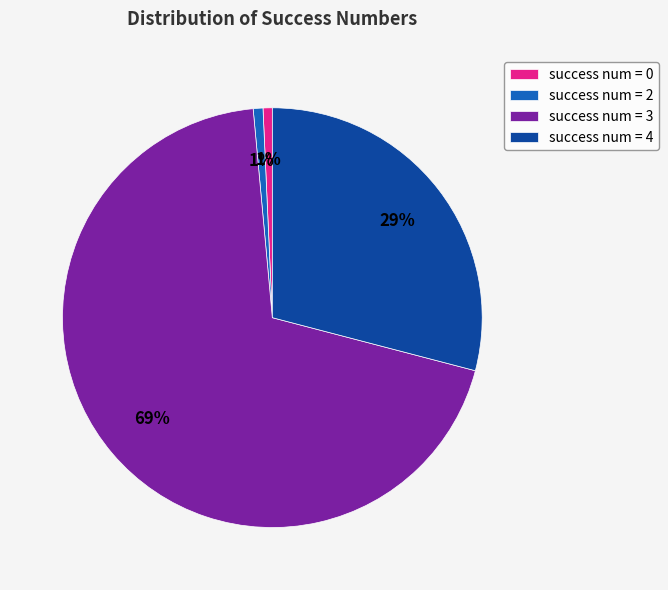

Count the number of slices in the pie.

4